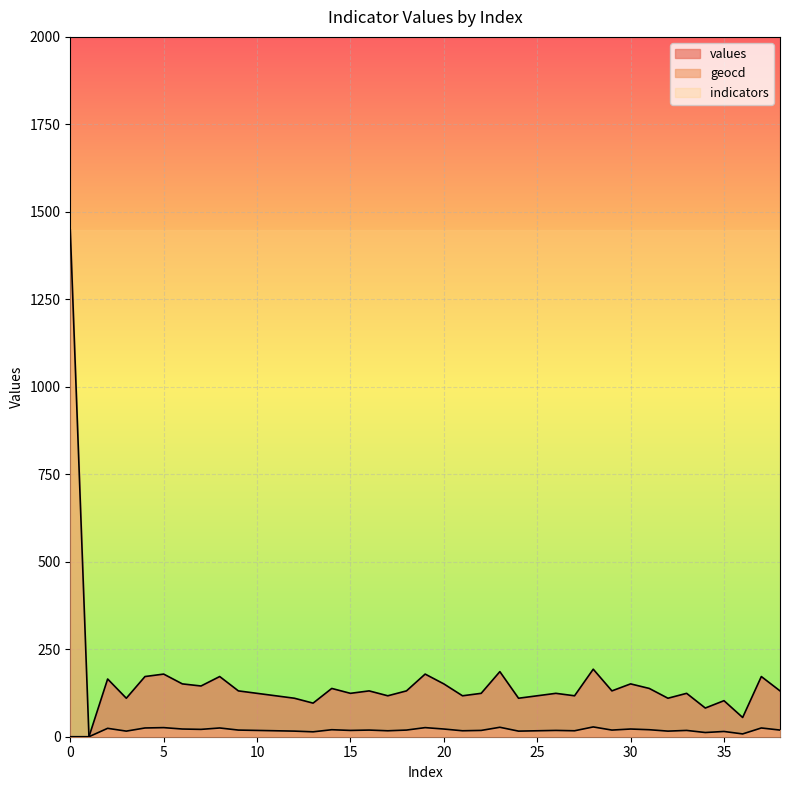

What are all the series names shown in the legend?

values, geocd, indicators